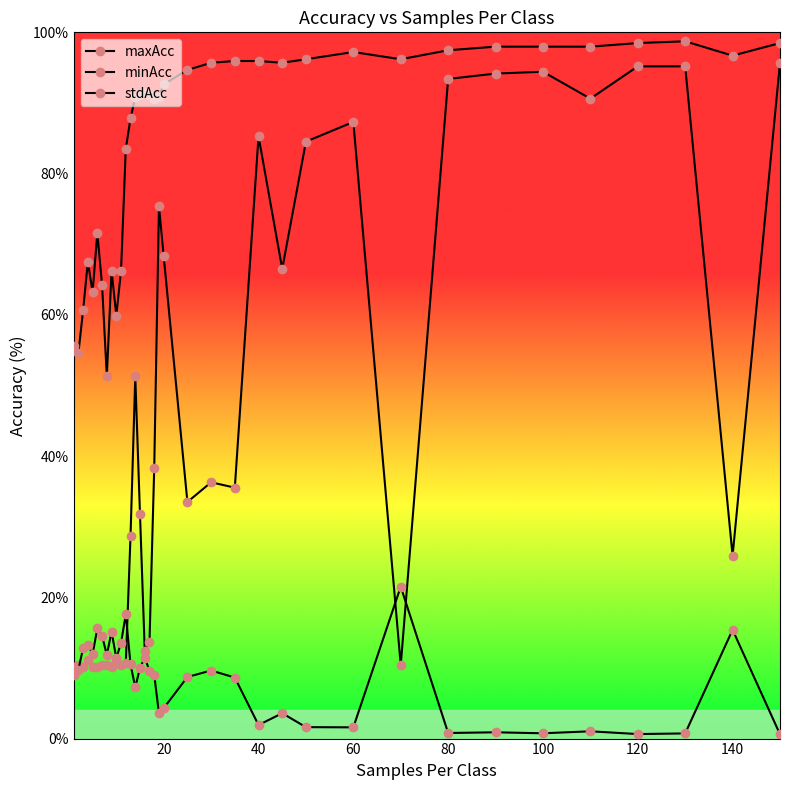

How many distinct data groups are displayed?

3